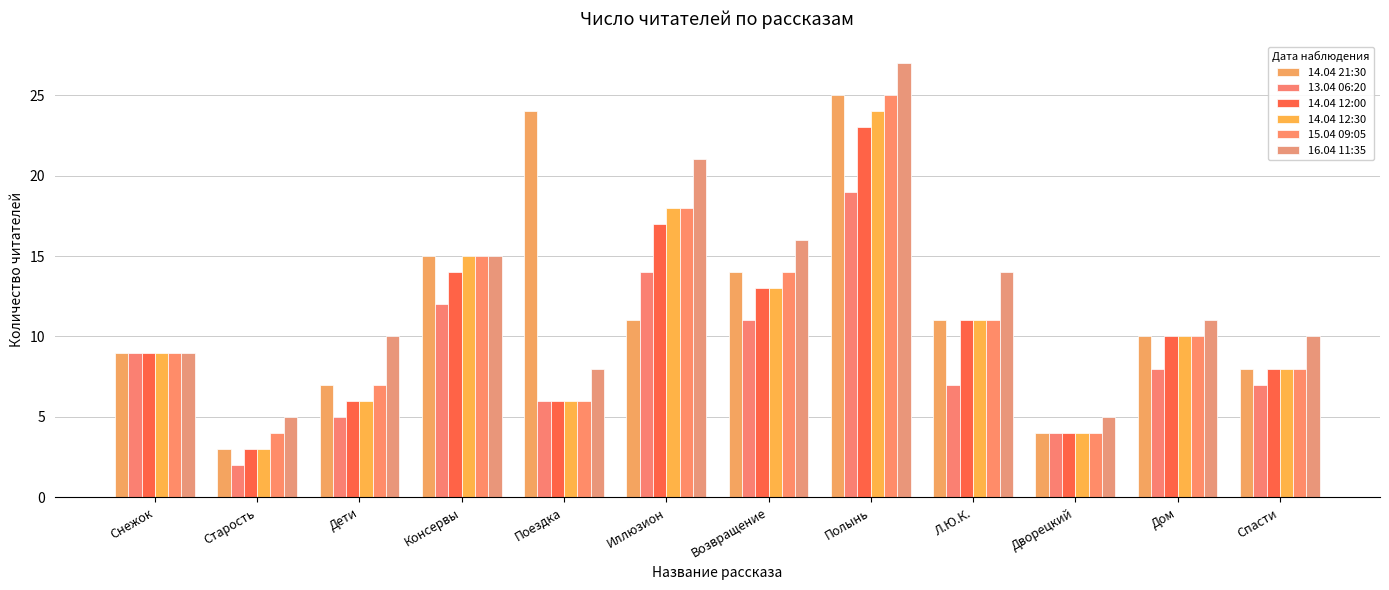

Which category has the lowest value in the 14.04 12:30 series?

Старость